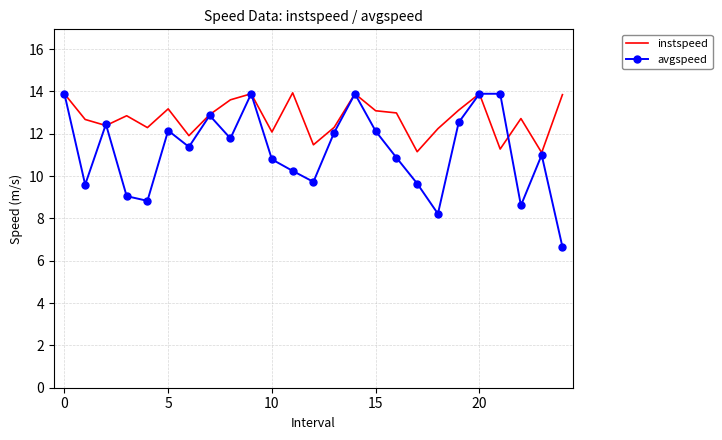

Rank the series by their average value, from highest to lowest.

instspeed, avgspeed